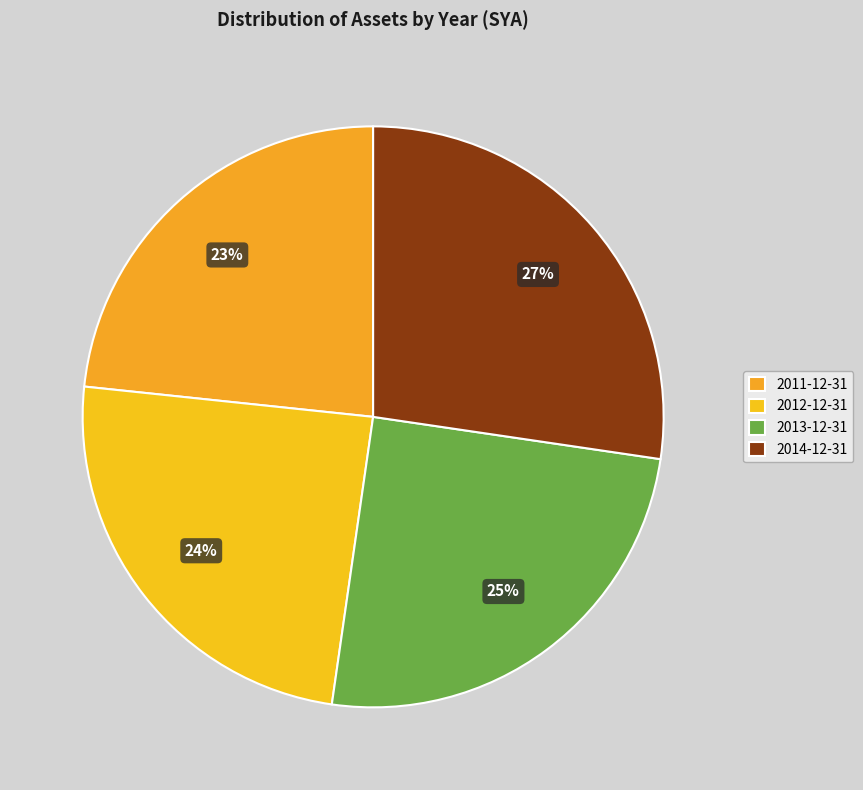

Between 2013-12-31 and 2011-12-31, which is larger?

2013-12-31